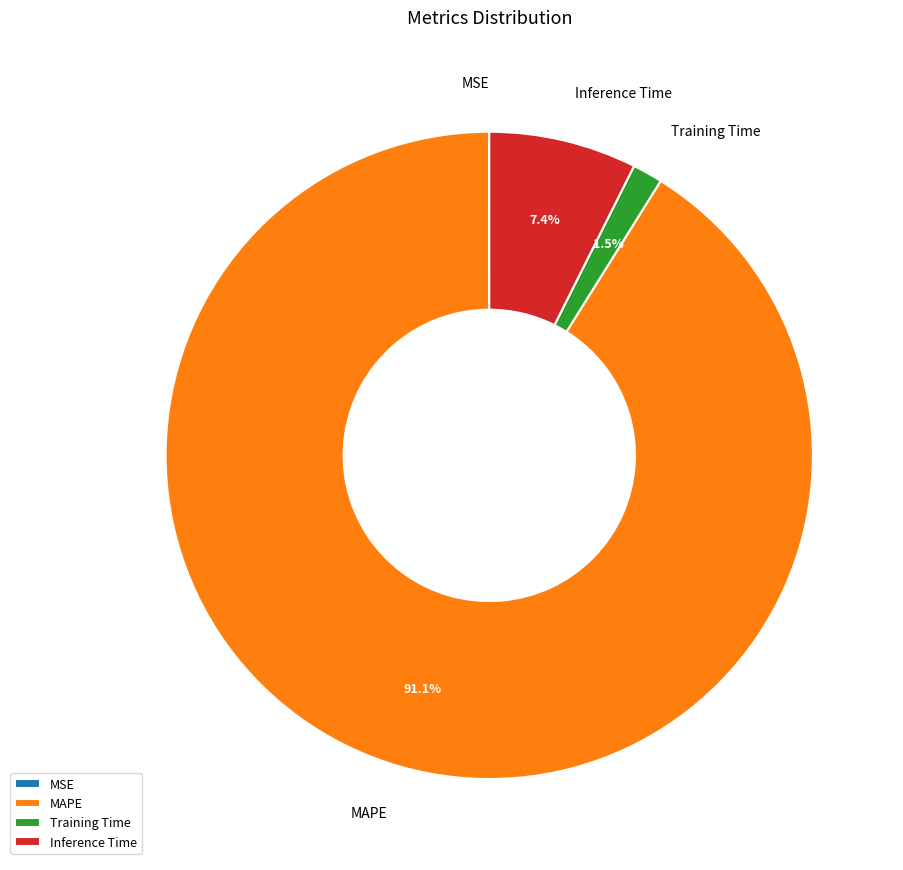

To the nearest percent, what is the difference between the largest and smallest slice percentages?

91%